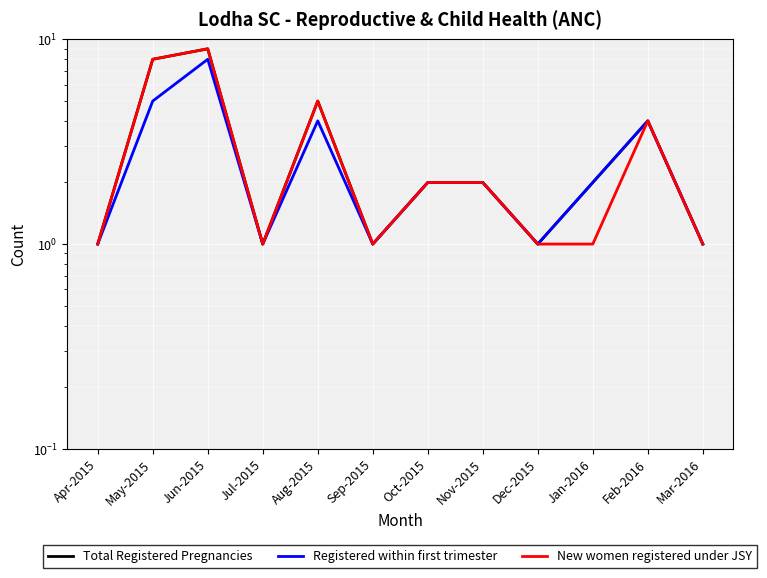

What is the label of the 7th point from the right?

Sep-2015